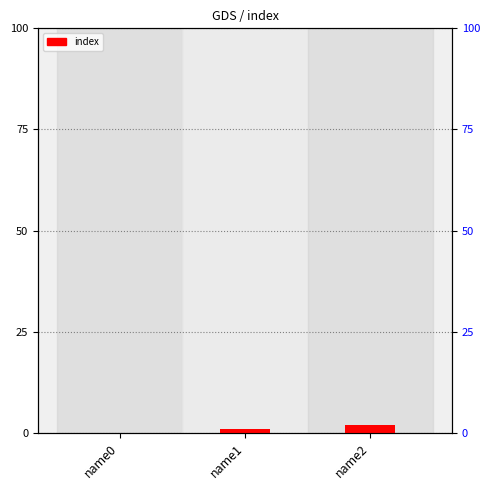

What is the sum of all values?

3